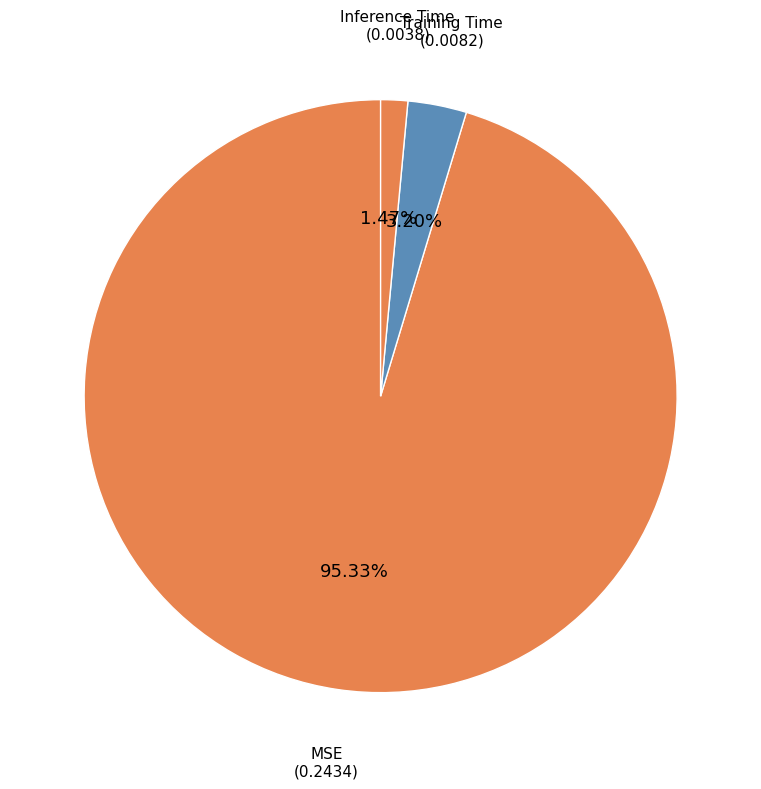

Count the number of slices in the pie.

3